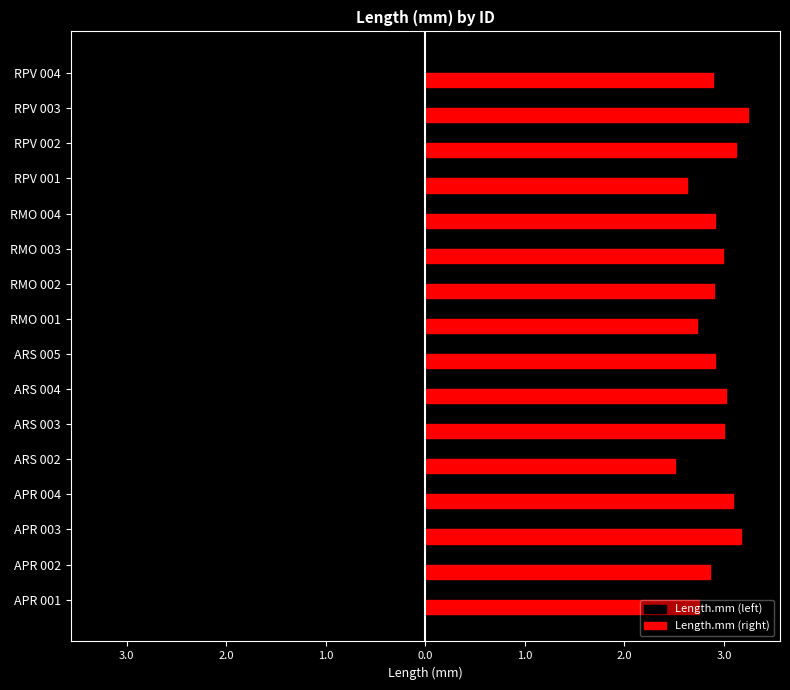

What are all the series names shown in the legend?

Length.mm (left), Length.mm (right)